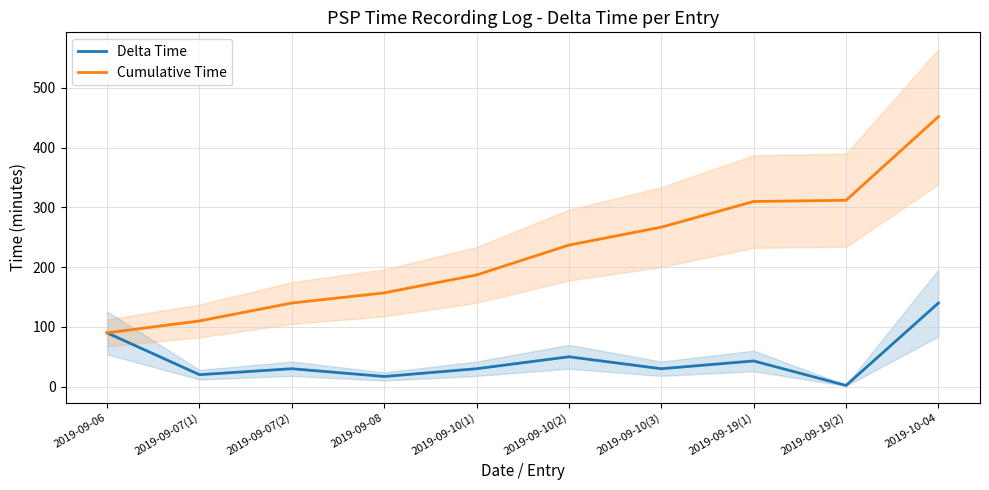

What are all the series names shown in the legend?

Delta Time, Cumulative Time